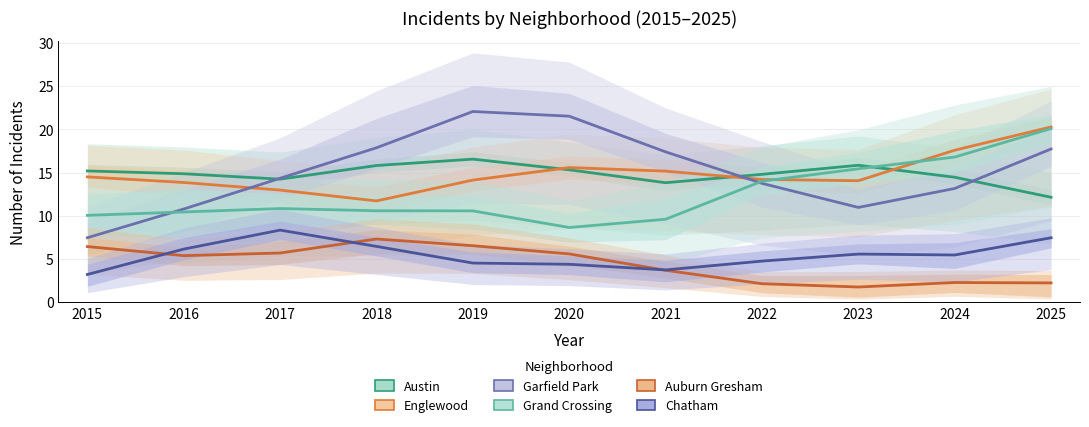

Between 2019 and 2018, which is larger?

2019